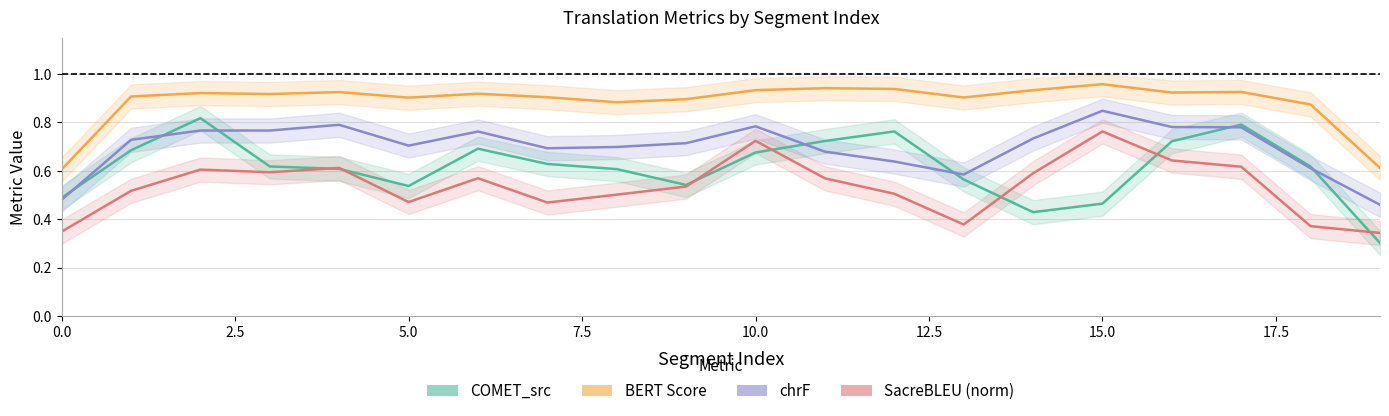

Read the SacreBLEU (norm) value at 0.0.

0.3